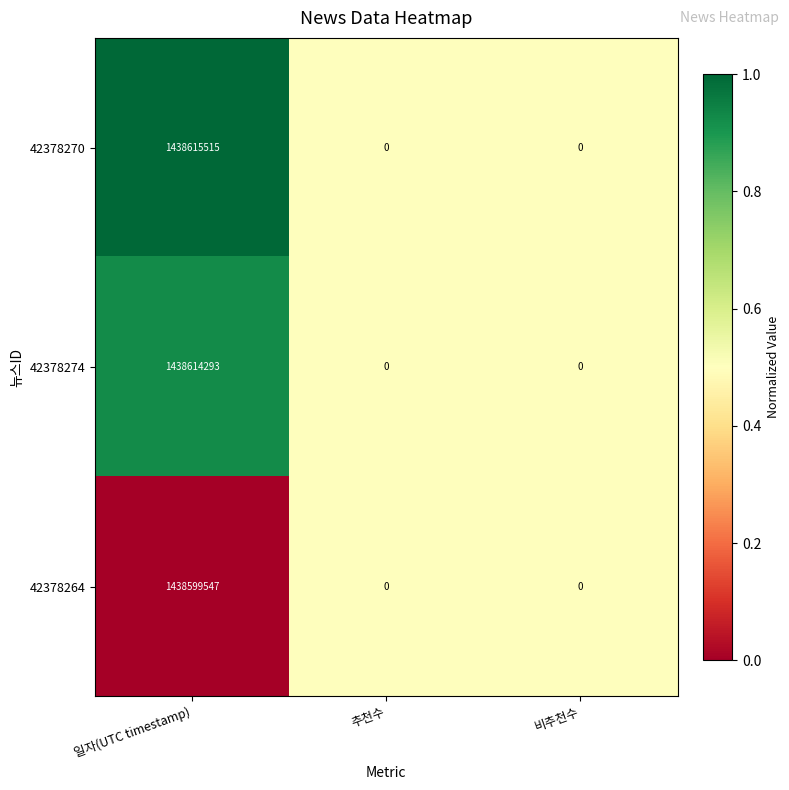

What is the difference between the 42378274 values at 비추천수 and 일자(UTC timestamp)?

1438614293